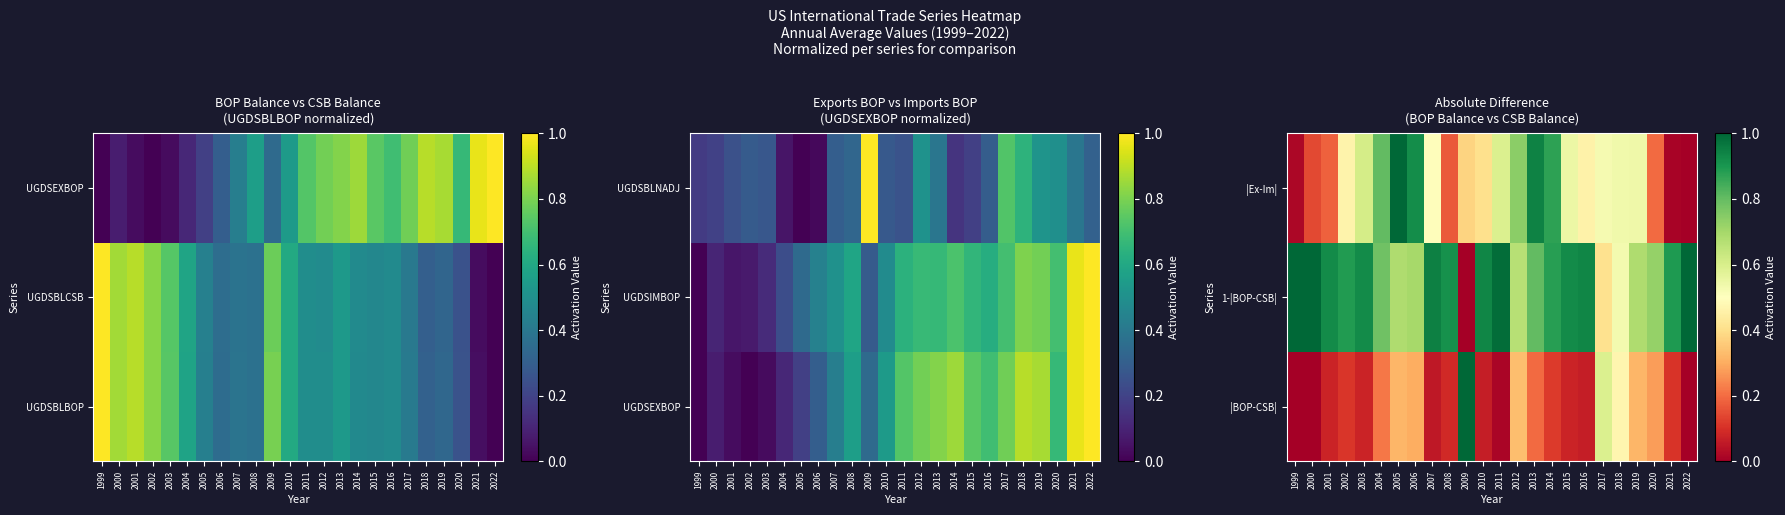

The |BOP-CSB| series shows 0.0 at 2002. True or false?

False